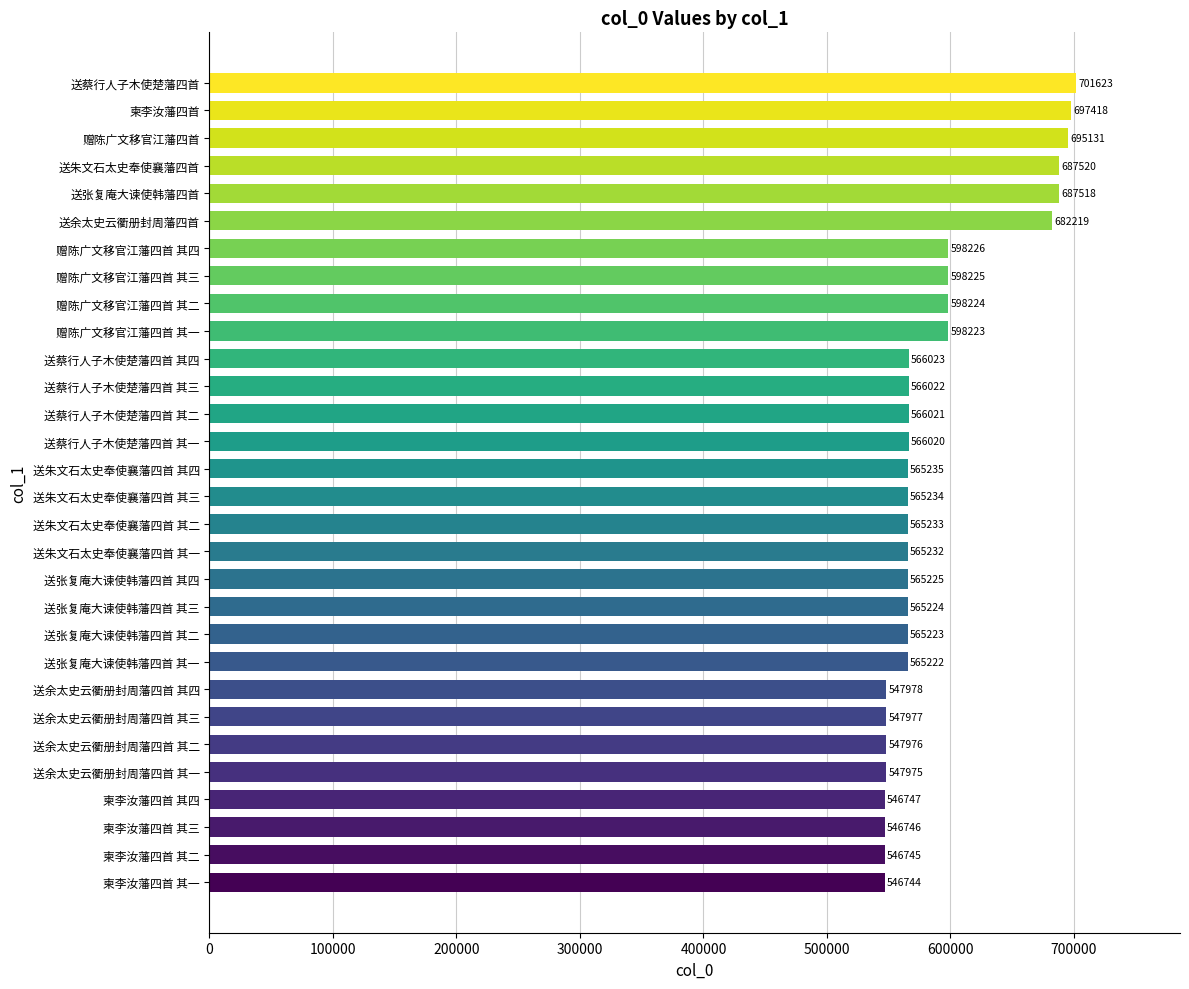

List the labels in order of value, smallest first.

柬李汝藩四首 其一, 柬李汝藩四首 其二, 柬李汝藩四首 其三, 柬李汝藩四首 其四, 送余太史云衢册封周藩四首 其一, 送余太史云衢册封周藩四首 其二, 送余太史云衢册封周藩四首 其三, 送余太史云衢册封周藩四首 其四, 送张复庵大谏使韩藩四首 其一, 送张复庵大谏使韩藩四首 其二, 送张复庵大谏使韩藩四首 其三, 送张复庵大谏使韩藩四首 其四, 送朱文石太史奉使襄藩四首 其一, 送朱文石太史奉使襄藩四首 其二, 送朱文石太史奉使襄藩四首 其三, 送朱文石太史奉使襄藩四首 其四, 送蔡行人子木使楚藩四首 其一, 送蔡行人子木使楚藩四首 其二, 送蔡行人子木使楚藩四首 其三, 送蔡行人子木使楚藩四首 其四, 赠陈广文移官江藩四首 其一, 赠陈广文移官江藩四首 其二, 赠陈广文移官江藩四首 其三, 赠陈广文移官江藩四首 其四, 送余太史云衢册封周藩四首, 送张复庵大谏使韩藩四首, 送朱文石太史奉使襄藩四首, 赠陈广文移官江藩四首, 柬李汝藩四首, 送蔡行人子木使楚藩四首